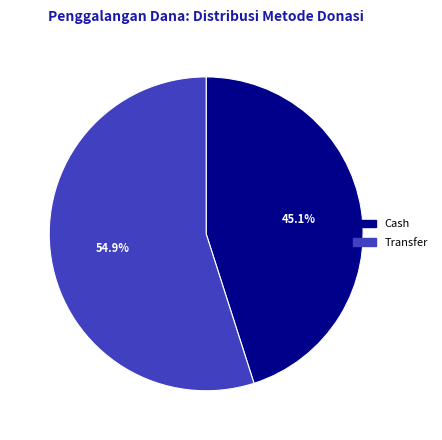

Does Cash represent more than half of the total?

No